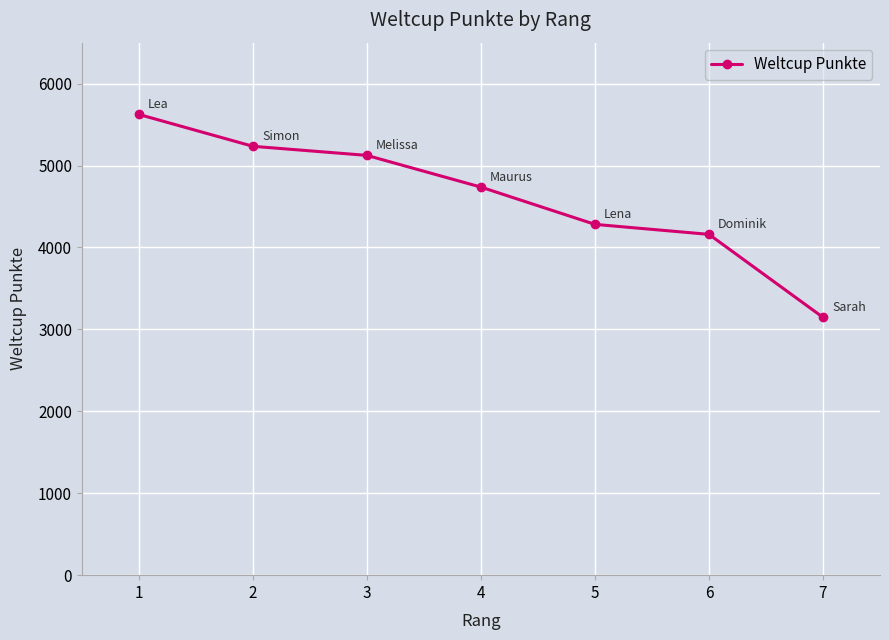

True or false: the data shows 4282 at 5.

True